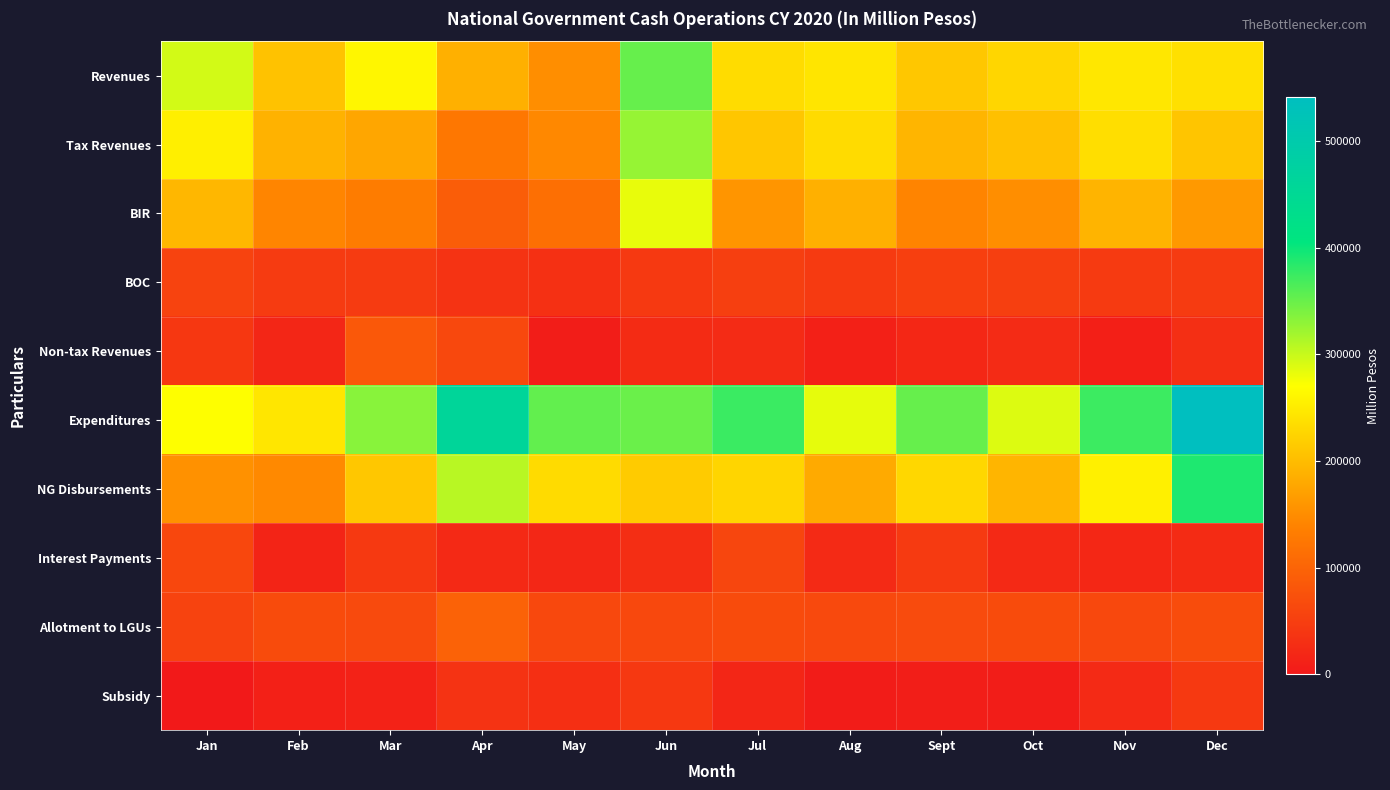

Reading left to right, extract all data points from this chart.

Revenues: Jan=294638.0	Feb=206835.0	Mar=261599.0	Apr=187776.0	May=151493.0	Jun=350977.0	Jul=234468.0	Aug=243232.0	Sept=212414.8	Oct=228206.0	Nov=245772.0	Dec=238548.0
Tax Revenues: Jan=253758.0	Feb=189410.0	Mar=177487.0	Apr=124934.0	May=145515.0	Jun=326559.0	Jul=210384.0	Aug=233381.0	Sept=192776.0	Oct=204331.0	Nov=236537.0	Dec=209349.0
BIR: Jan=194889.0	Feb=142216.0	Mar=131687.0	Apr=90505.0	May=114434.0	Jun=282666.0	Jul=158991.0	Aug=187932.0	Sept=140605.0	Oct=152072.0	Nov=191672.0	Dec=163354.0
BOC: Jan=55879.0	Feb=44787.0	Mar=44648.0	Apr=34425.0	May=30761.0	Jun=42591.0	Jul=49816.0	Aug=44380.0	Sept=50753.0	Oct=50592.0	Nov=43712.0	Dec=45343.0
Non-tax Revenues: Jan=40878.0	Feb=17383.0	Mar=84112.0	Apr=62842.0	May=5978.0	Jun=24417.0	Jul=24006.0	Aug=9749.0	Sept=19638.0	Oct=23871.0	Nov=9225.0	Dec=29198.0
Expenditures: Jan=271593.0	Feb=244430.0	Mar=333208.0	Apr=461657.2	May=353629.0	Jun=349211.0	Jul=374676.0	Aug=283306.0	Sept=350940.0	Oct=289568.0	Nov=374050.0	Dec=541138.0
NG Disbursements: Jan=154874.0	Feb=146078.0	Mar=211546.0	Apr=308350.0	May=233275.0	Jun=216125.0	Jul=226258.0	Aug=180989.0	Sept=229062.0	Oct=192960.0	Nov=255352.0	Dec=389168.0
Interest Payments: Jan=61415.0	Feb=15352.0	Mar=43115.0	Apr=21880.2	May=18353.0	Jun=27561.0	Jul=59384.0	Aug=22549.0	Sept=43365.0	Oct=22070.0	Nov=20035.0	Dec=25333.0
Allotment to LGUs: Jan=54975.0	Feb=67325.0	Mar=65325.0	Apr=96795.0	May=62382.0	Jun=62417.0	Jul=67054.0	Aug=64213.0	Sept=66247.0	Oct=67011.0	Nov=63072.0	Dec=67730.0
Subsidy: Jan=0.0	Feb=10488.0	Mar=11952.0	Apr=34416.0	May=29799.0	Jun=42033.0	Jul=17934.0	Aug=4988.0	Sept=7153.0	Oct=6311.0	Nov=22783.0	Dec=42561.0